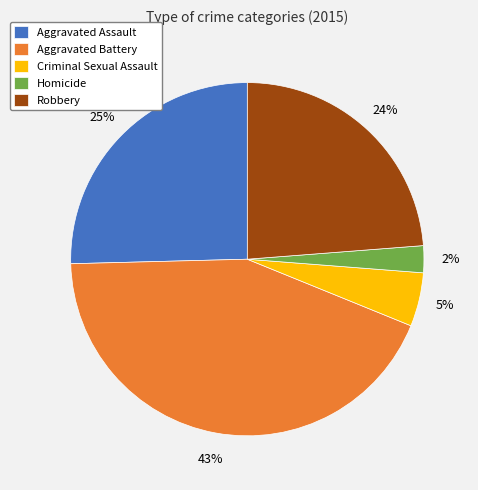

Which category has the biggest portion of the pie?

Aggravated Battery